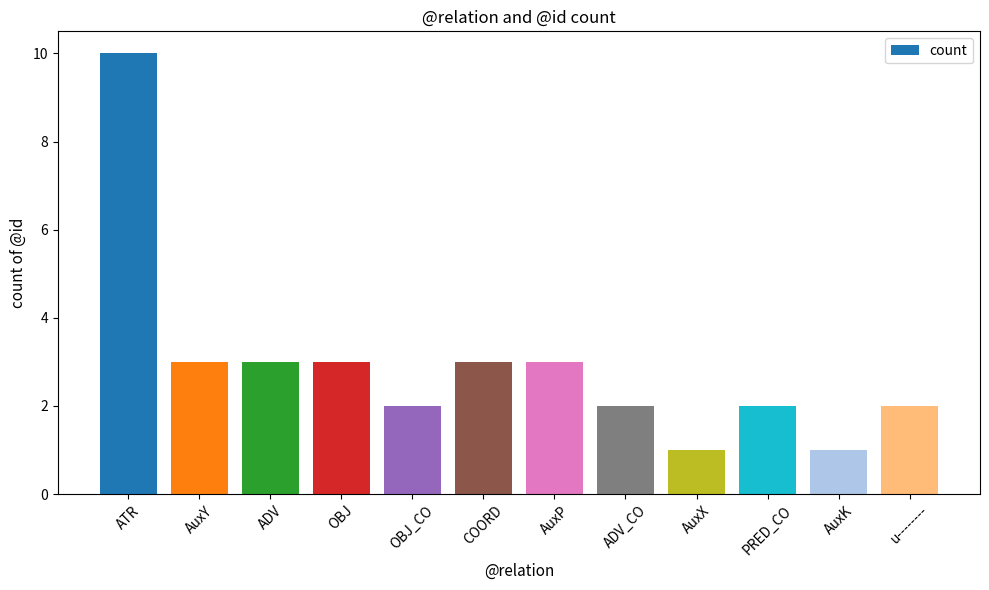

Where does the data first go above 3?

ATR